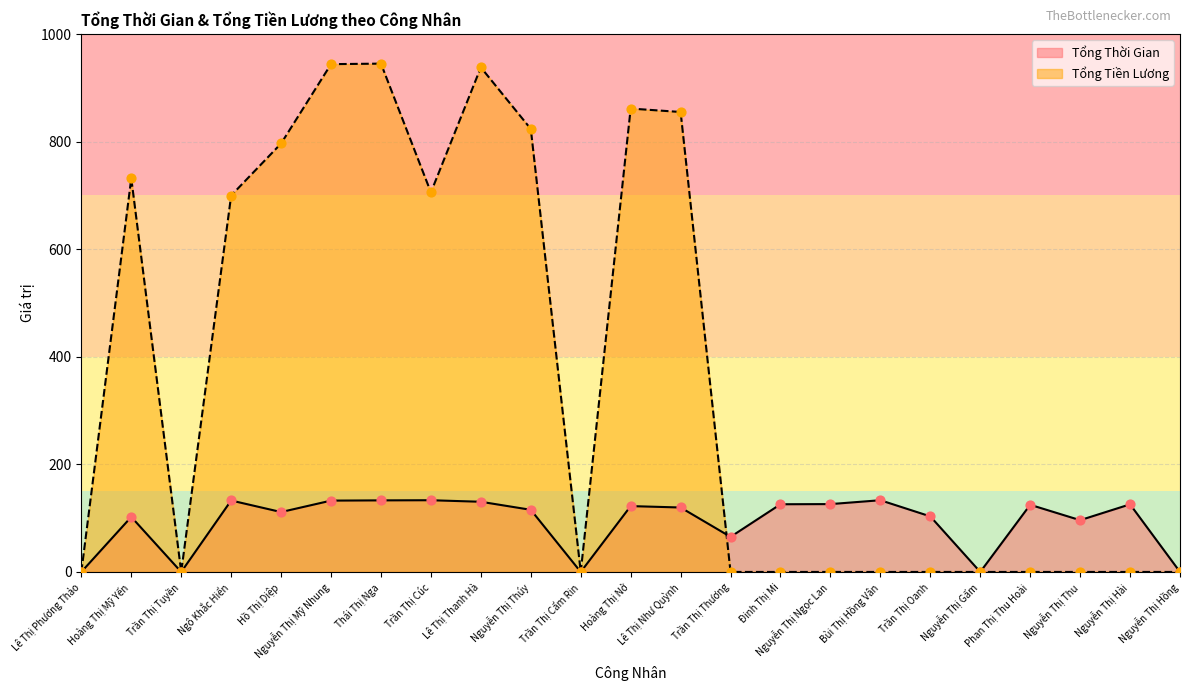

Which series has the widest spread of Y values?

Tổng Tiền Lương